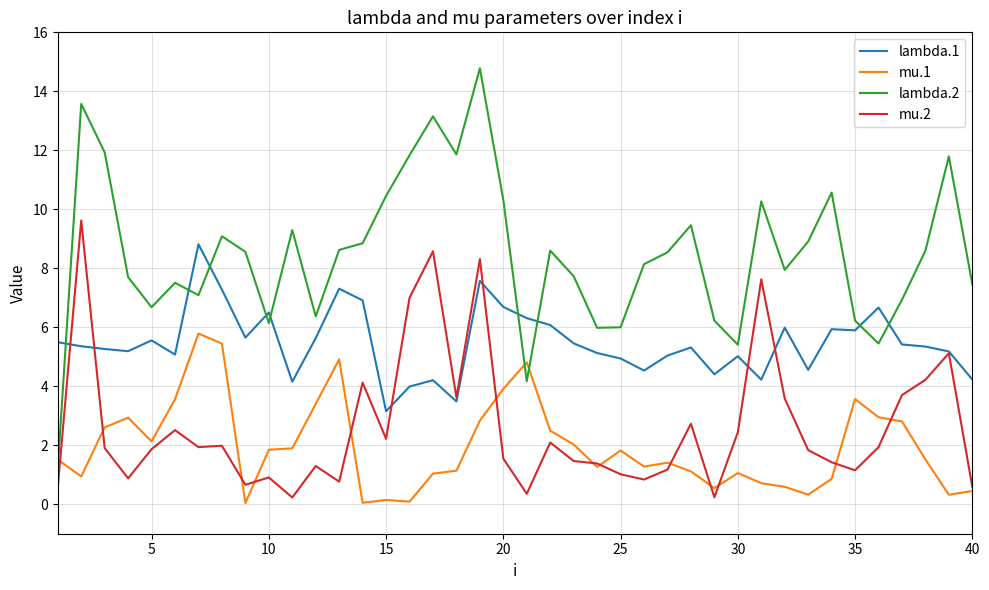

After their last crossing, which series has the higher values: lambda.1 or mu.2?

lambda.1